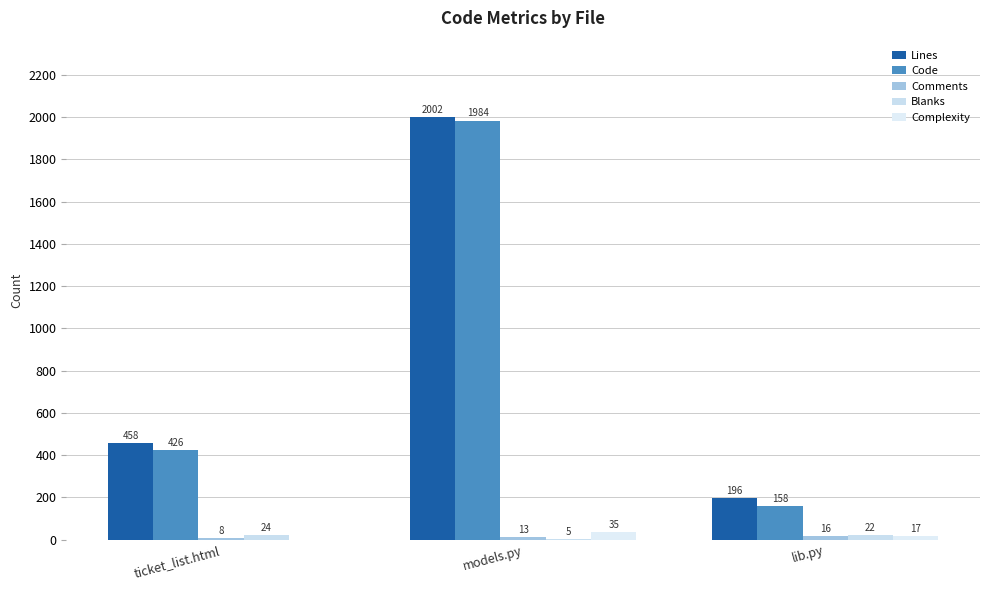

Which category has the highest value in the Comments series?

lib.py